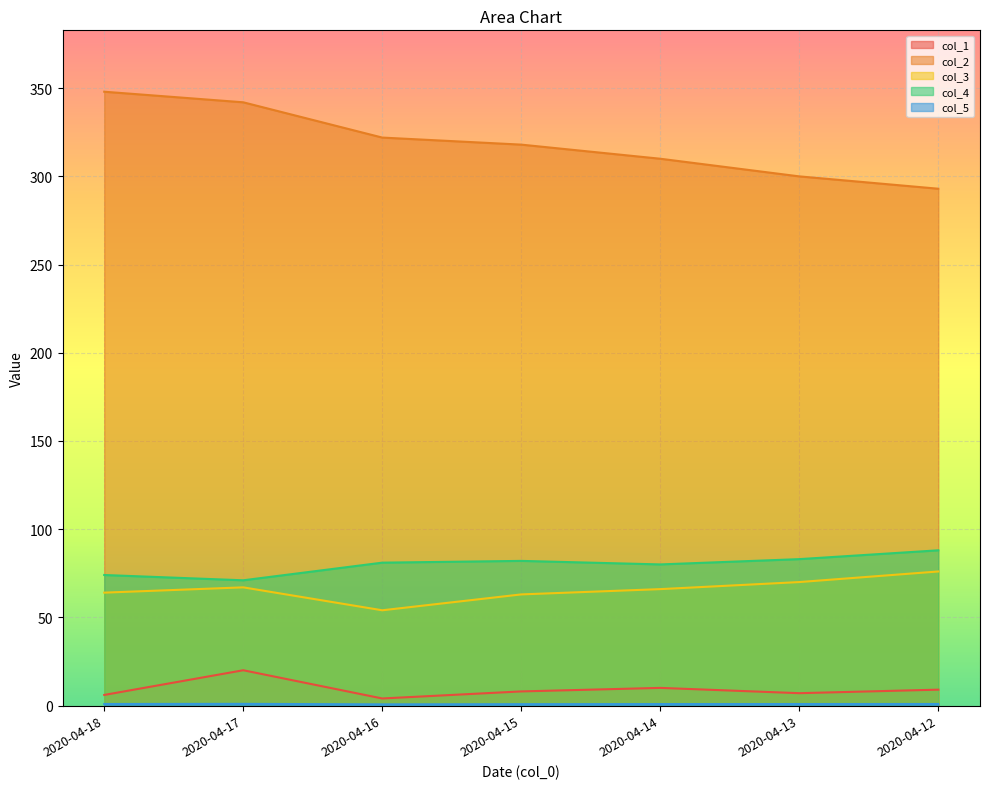

How many data points in col_2 are less than 318?

3